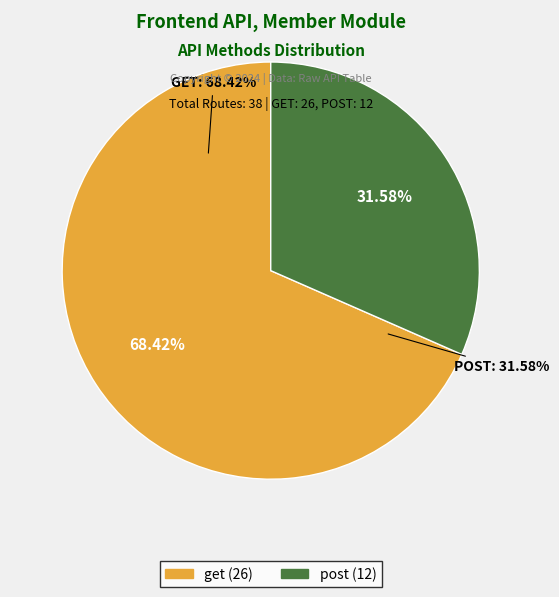

Which slice represents more than half of the pie?

get